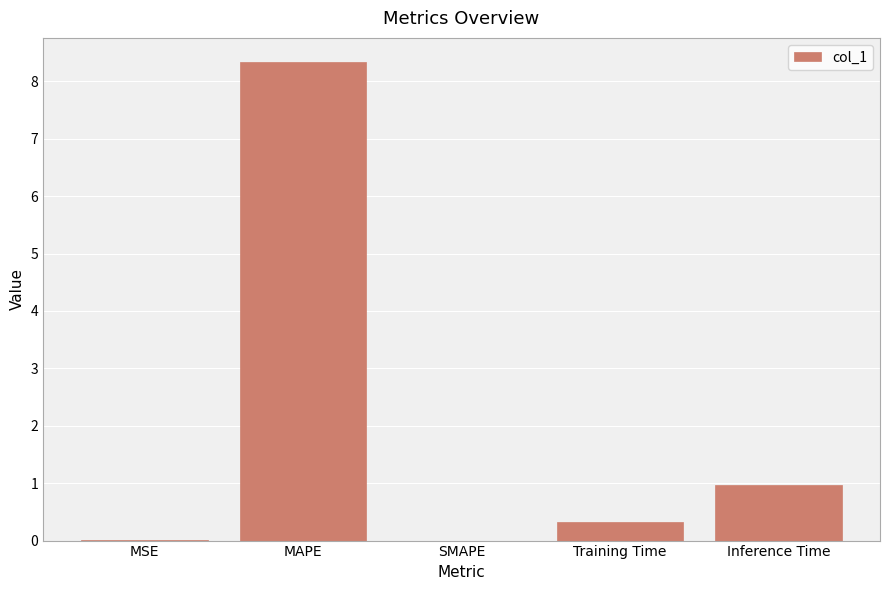

What value does the data have at Inference Time?

1.0